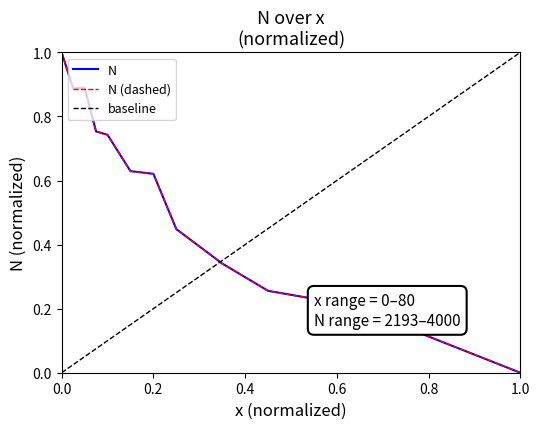

Rank the categories by value from highest to lowest.

0, 4, 2, 6, 8, 12, 16, 20, 28, 36, 50, 80